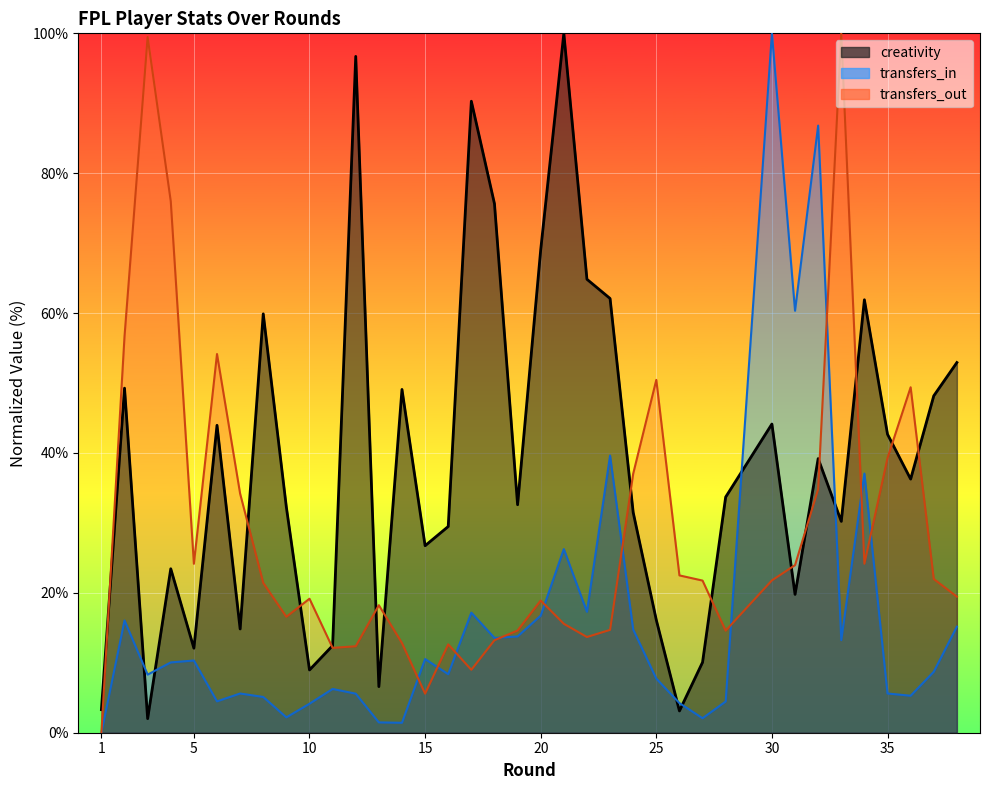

The value of creativity at 15 is 26.7. True or false?

True